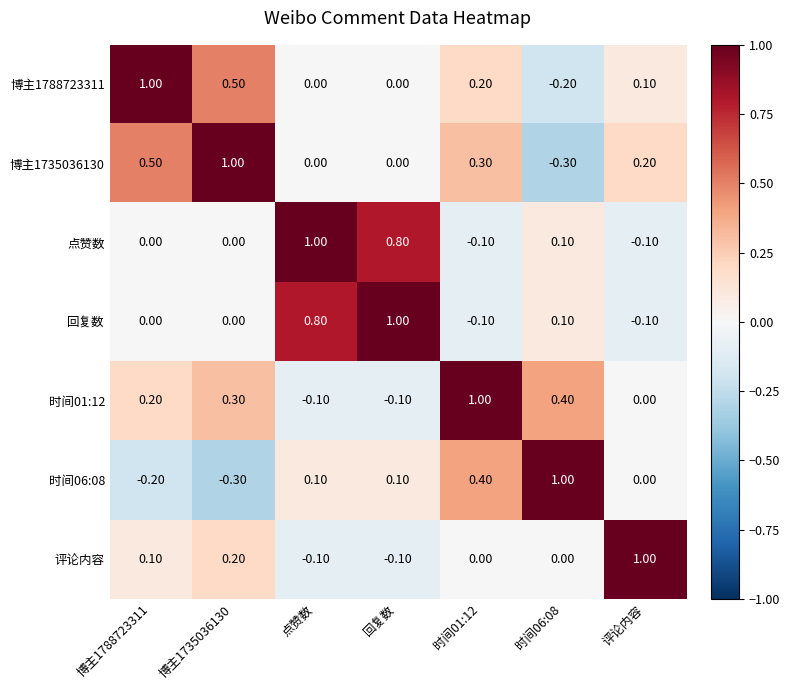

What is the total value across all series at 回复数?

1.7